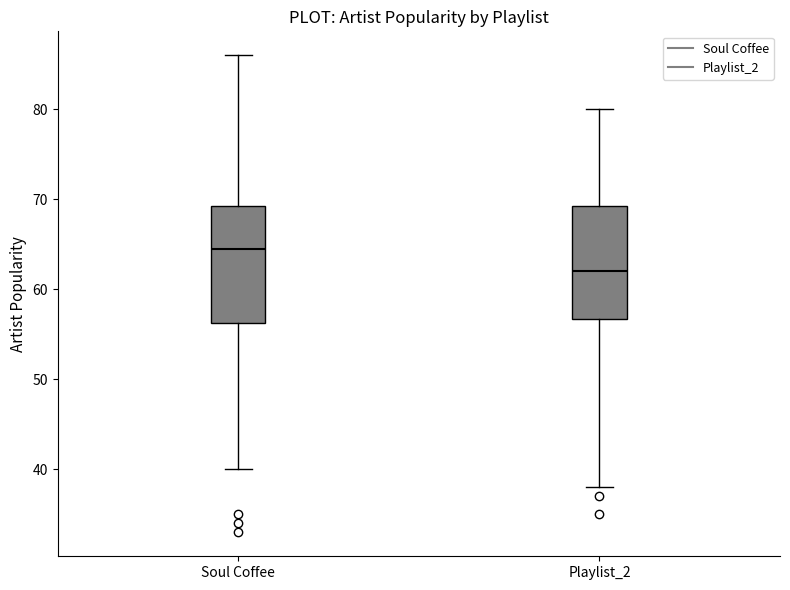

Which box has the lowest median line?

Playlist_2